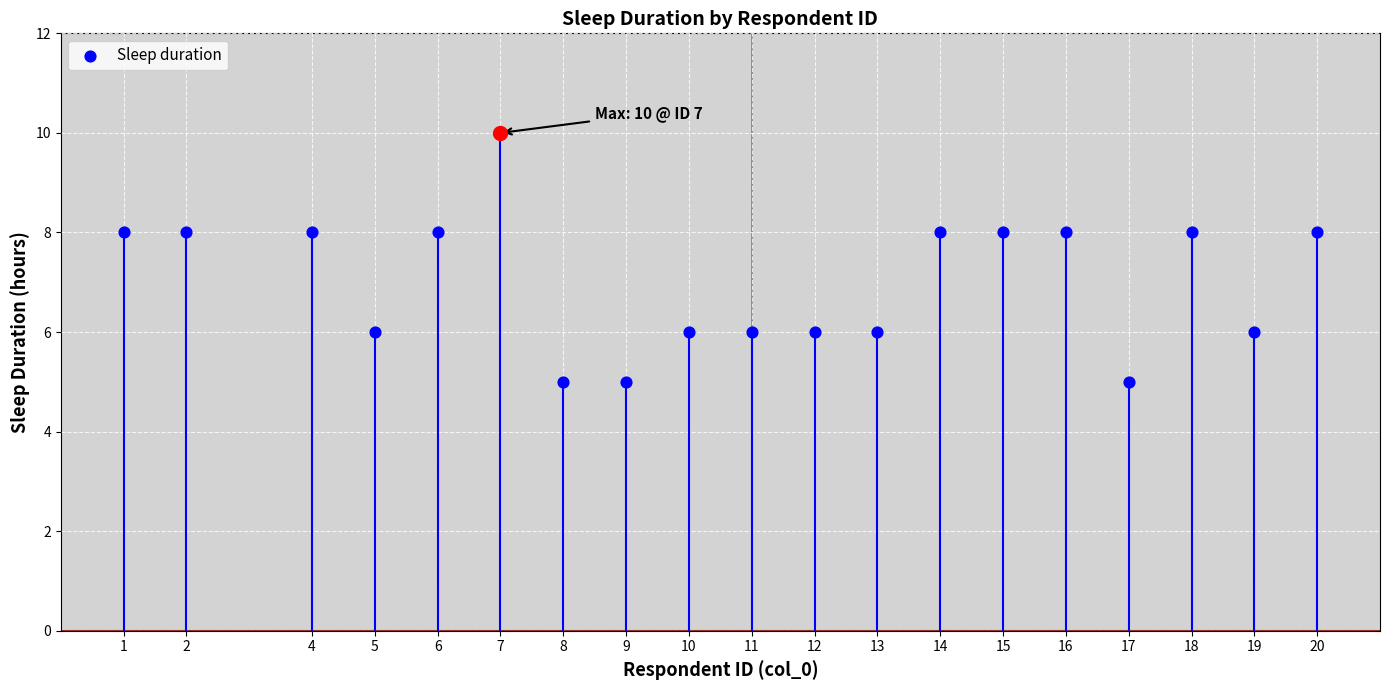

Between 13 and 2, which is larger?

2